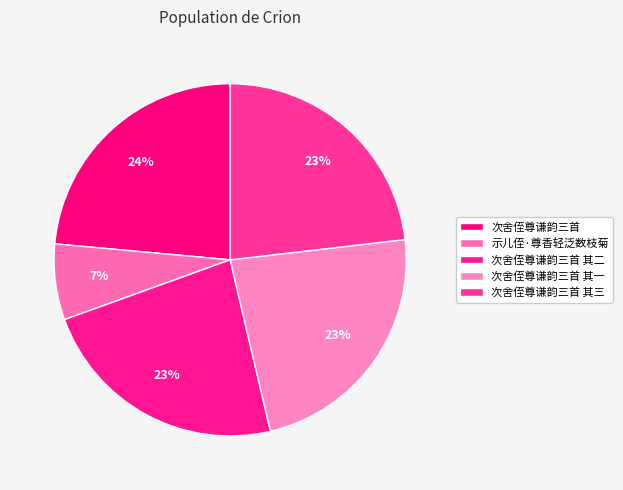

To the nearest percent, what is the combined percentage of 次舍侄尊谦韵三首 and 次舍侄尊谦韵三首 其一?

47%